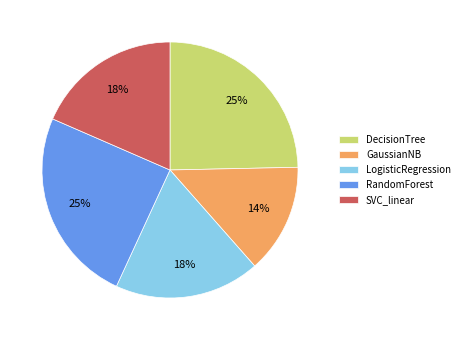

Combined, do SVC_linear and RandomForest account for over 50%?

No